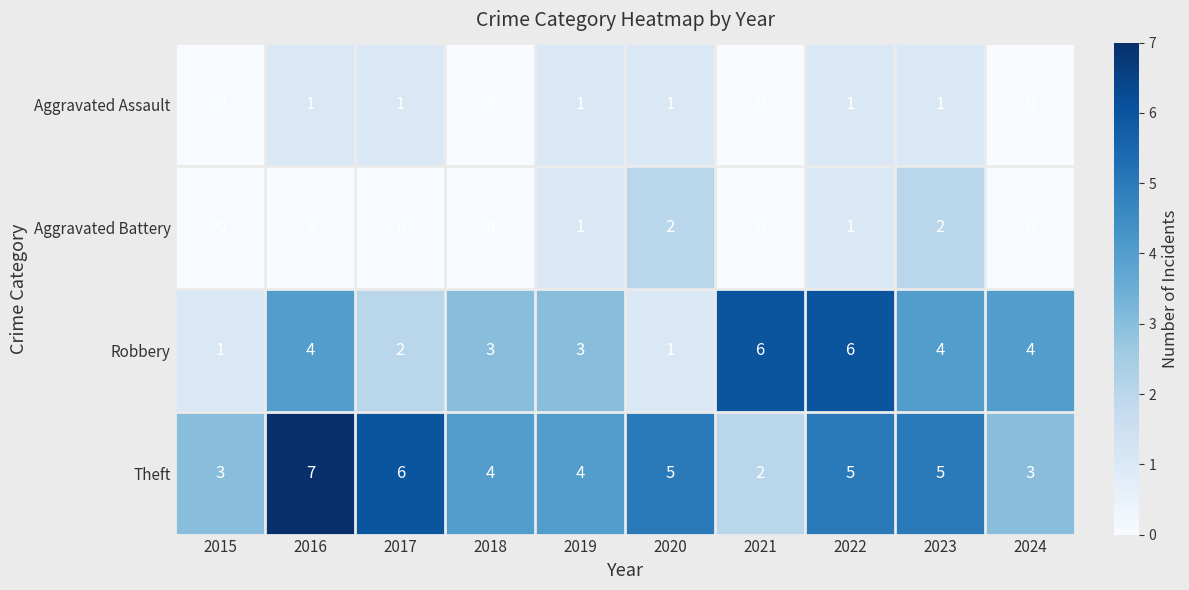

What is the sum of all Aggravated Assault values?

6